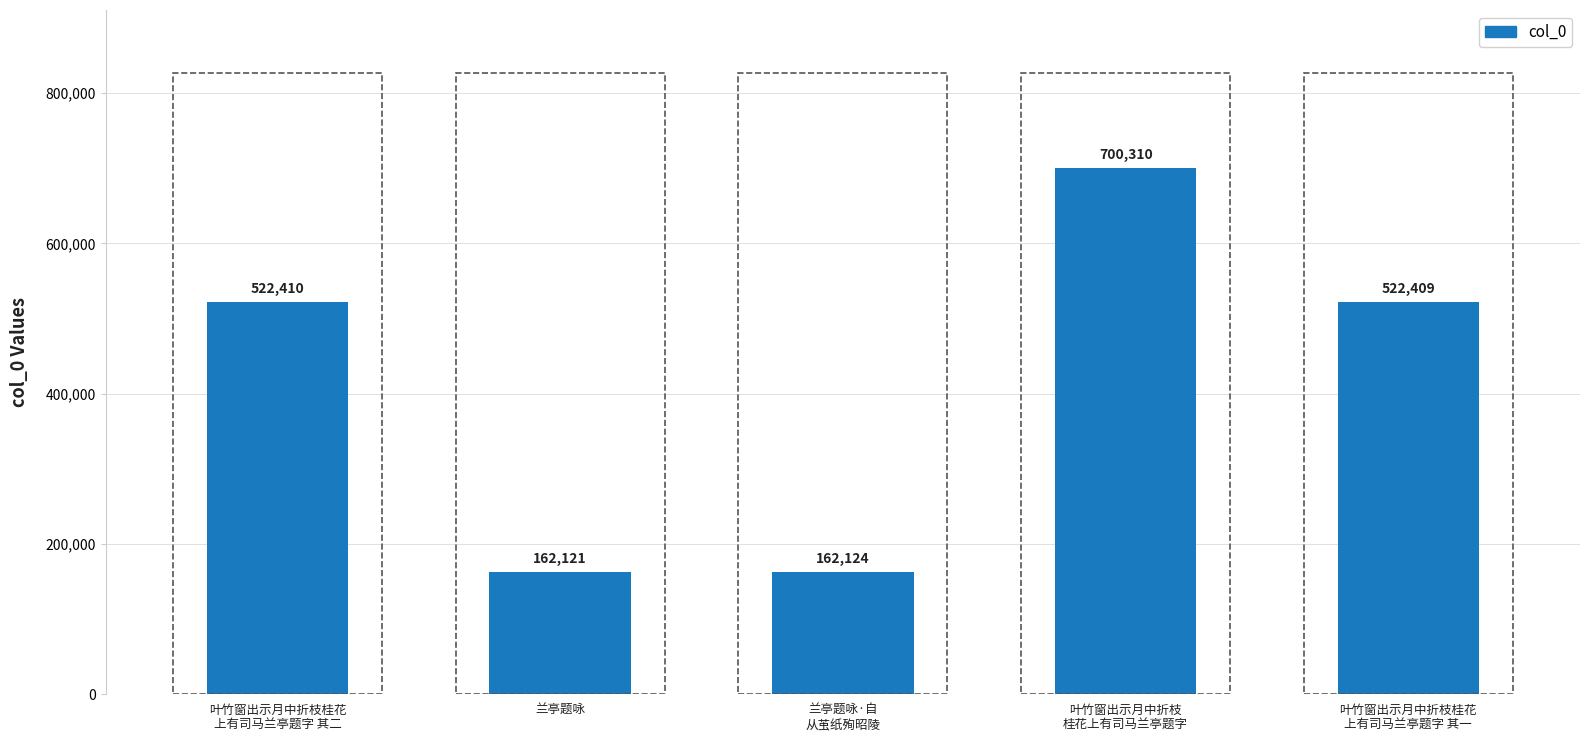

What is the greatest value displayed?

700310